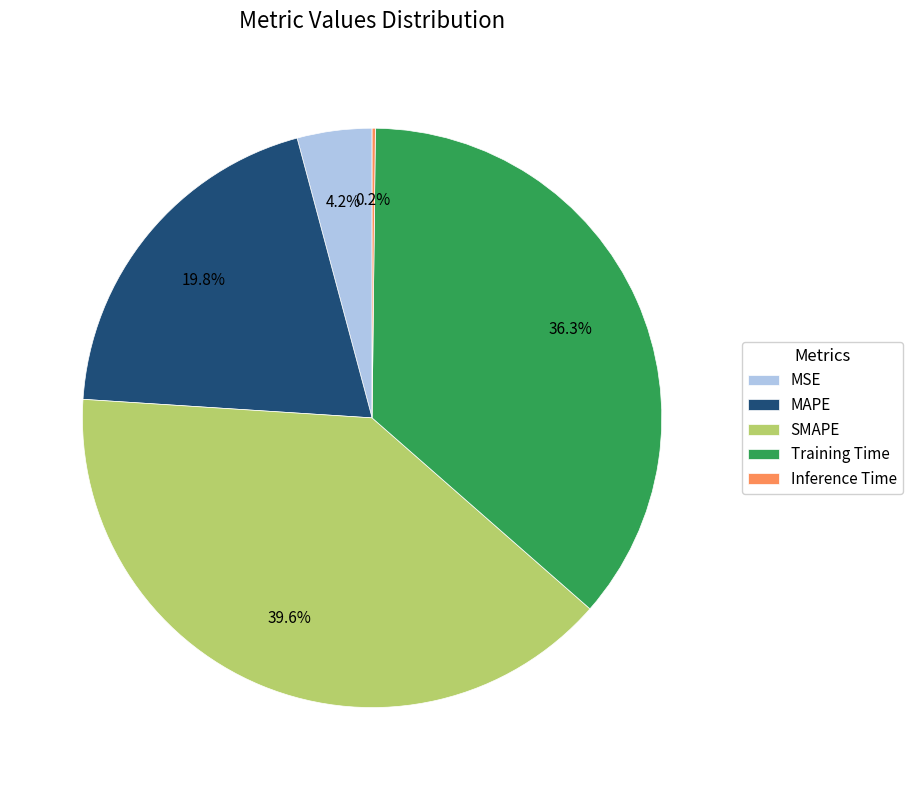

To the nearest percent, what portion does Training Time represent?

36%